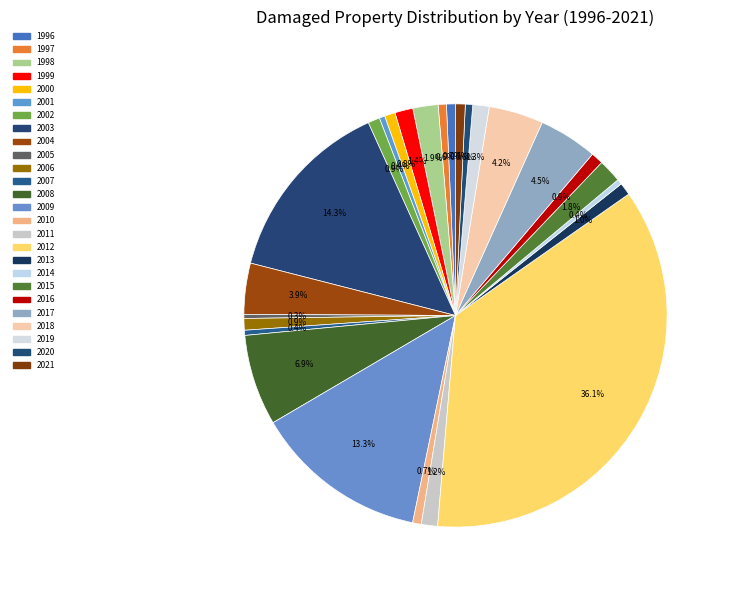

Count the number of slices in the pie.

26